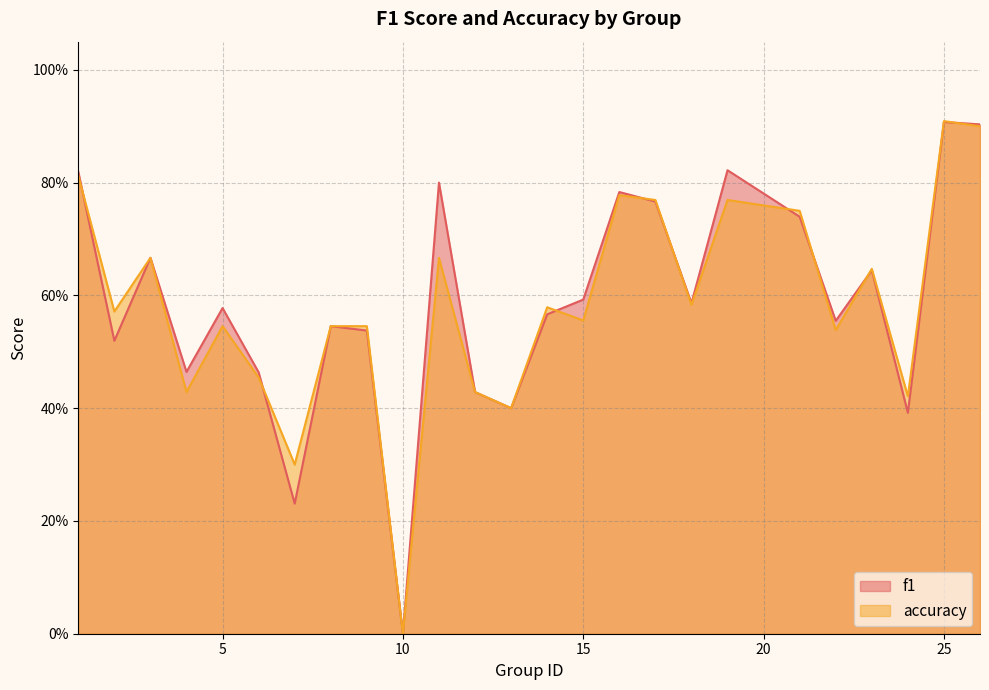

After their last crossing, which series has the higher values: accuracy or f1?

f1